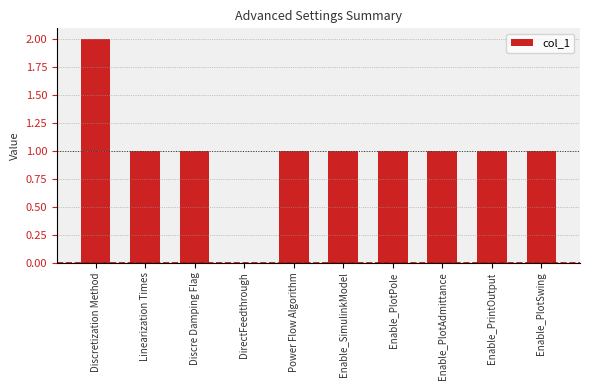

The value at Enable_PlotPole is 0. True or false?

False